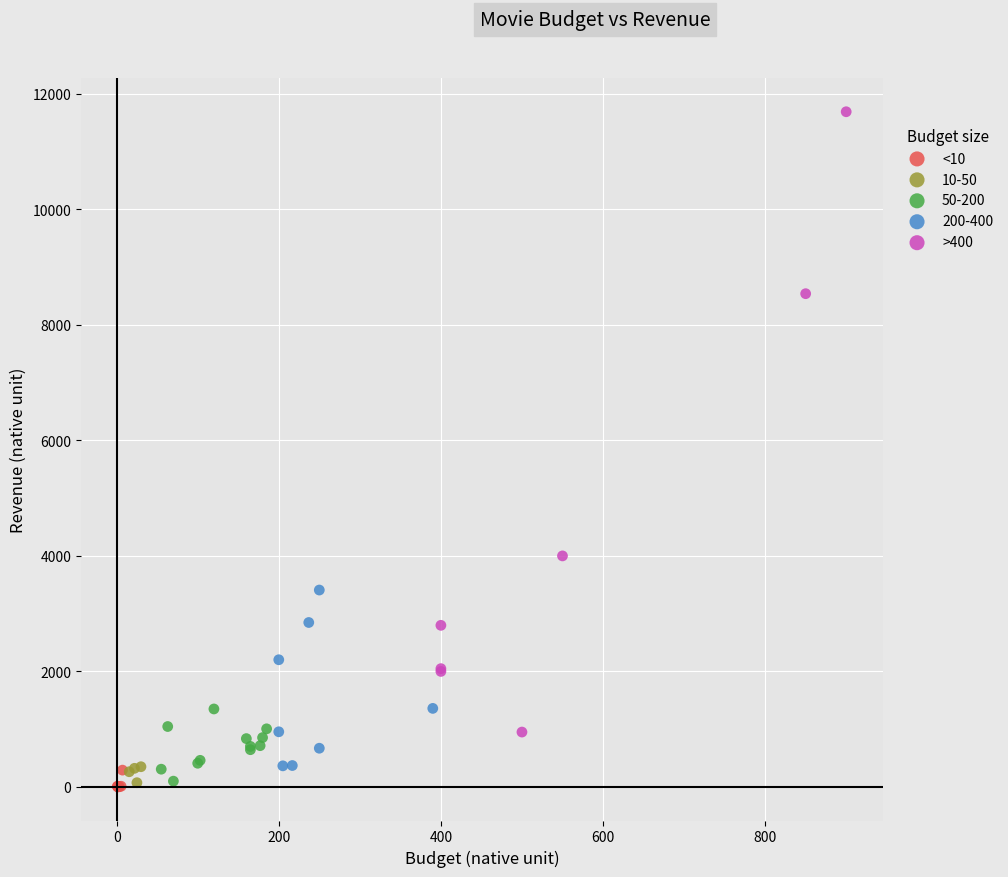

Which series has the widest spread of Y values?

>400